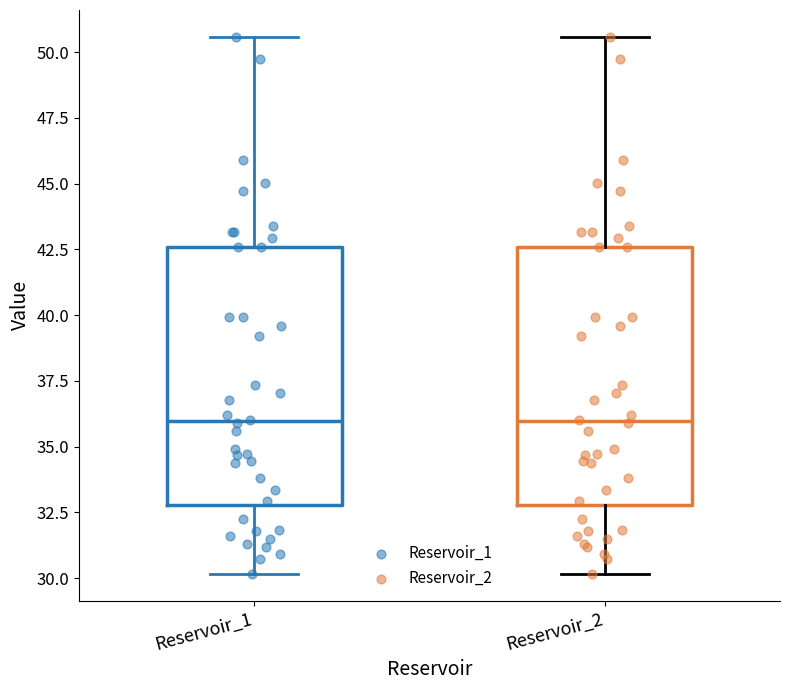

Reading left to right, read every box against the y-axis: the position of its median line, the range the box covers, and the ends of its whiskers. The values are not printed on the chart, so give them approximately, as read against the axis.

Reservoir_1: median 36.0, box 33.0 to 42.5, whiskers 30.0 to 50.5
Reservoir_2: median 36.0, box 33.0 to 42.5, whiskers 30.0 to 50.5